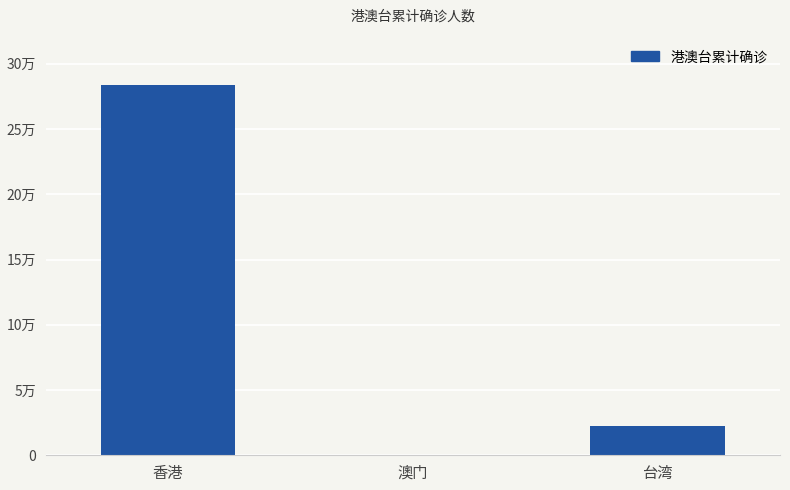

Does the chart contain any negative values?

No